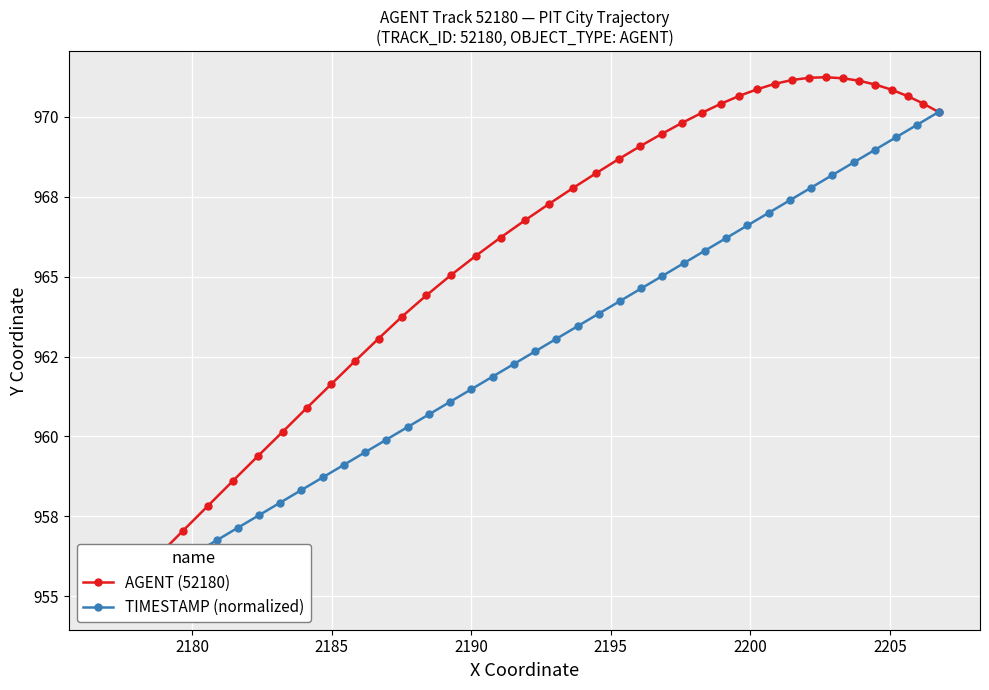

What are all the series names shown in the legend?

AGENT (52180), TIMESTAMP (normalized)